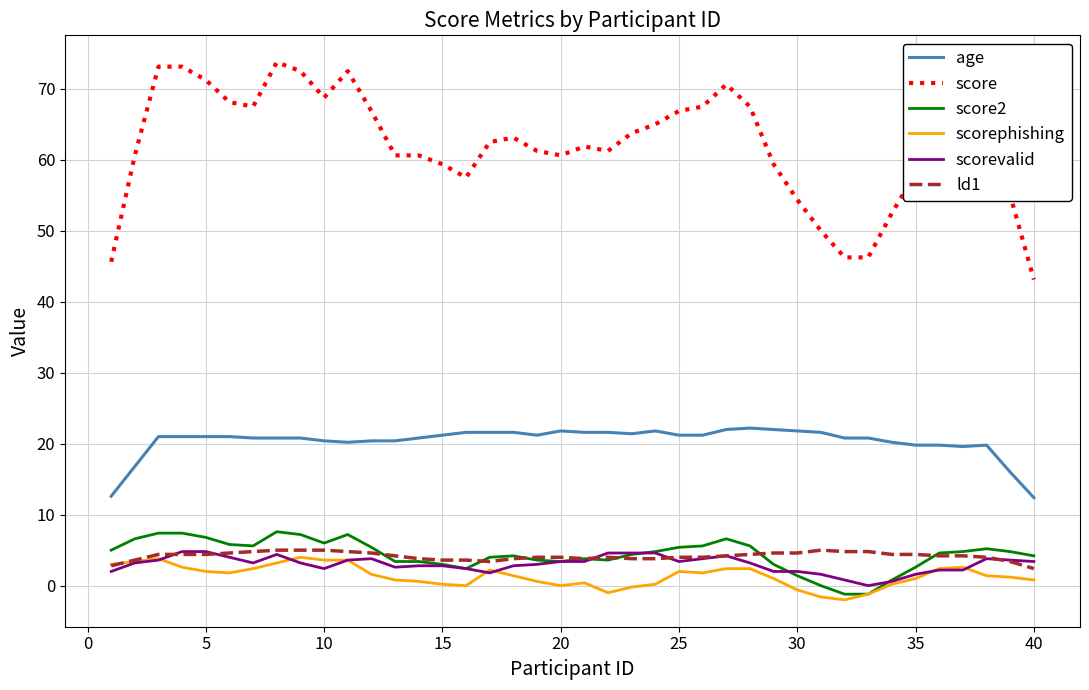

Which series has the largest range (max minus min)?

score